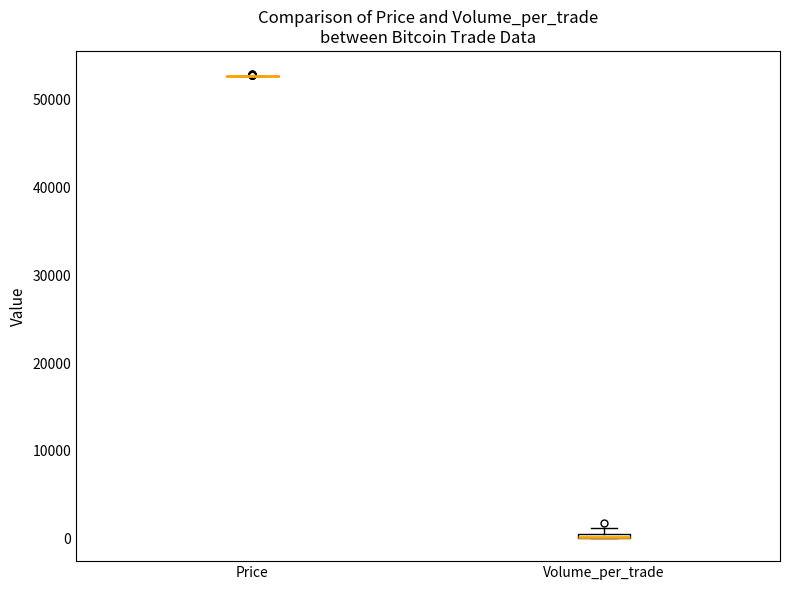

Where is the lower edge of the box for Volume_per_trade on the y-axis? The values are not printed on the chart, so give them approximately, as read against the axis.

0